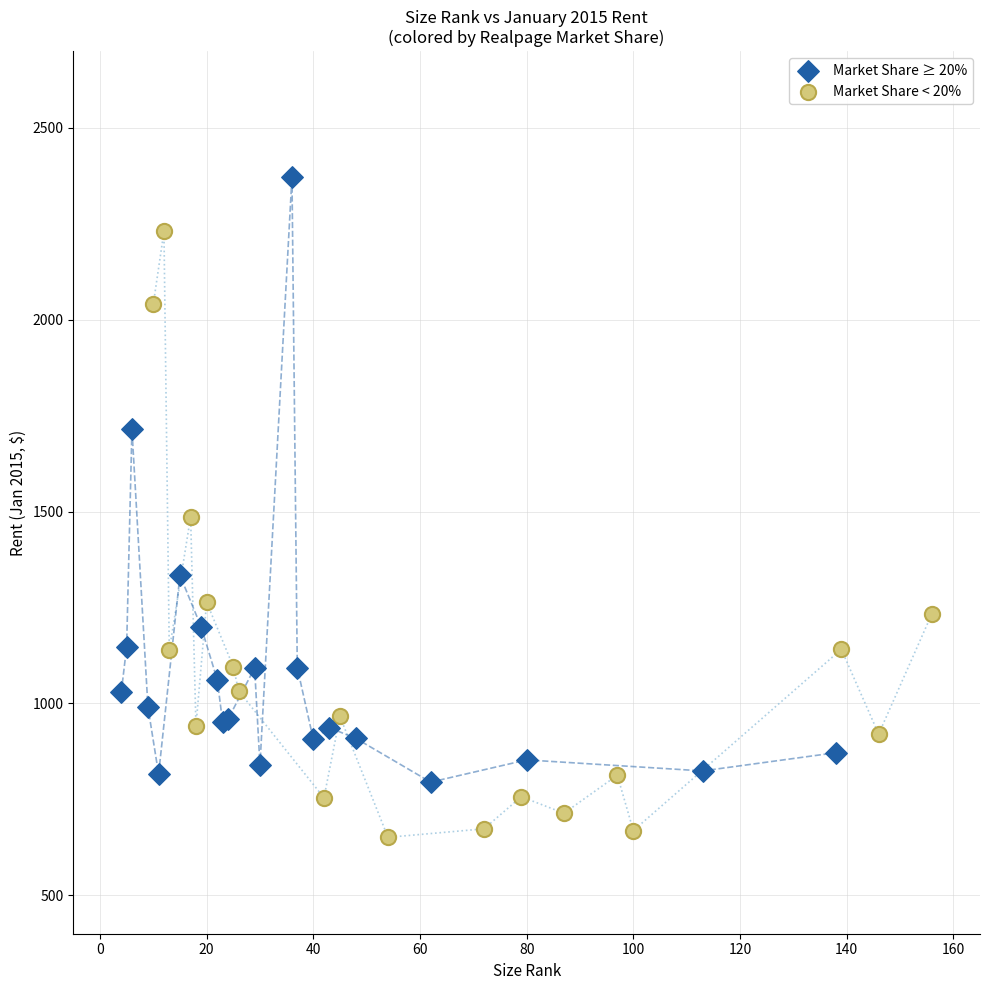

Which series reaches the minimum Y coordinate?

Market Share < 20%